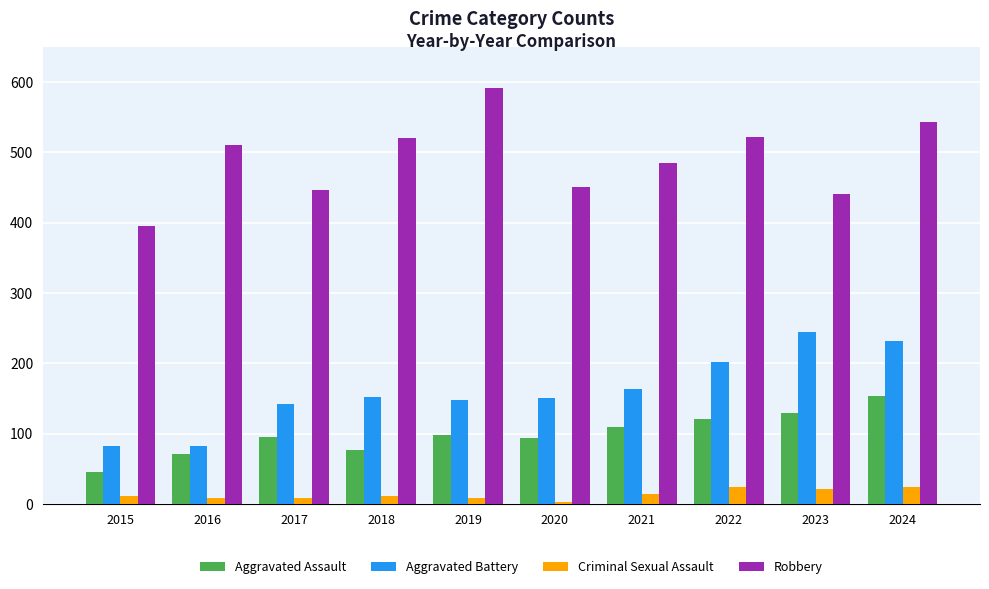

At which category is the sum across all series the highest?

2024